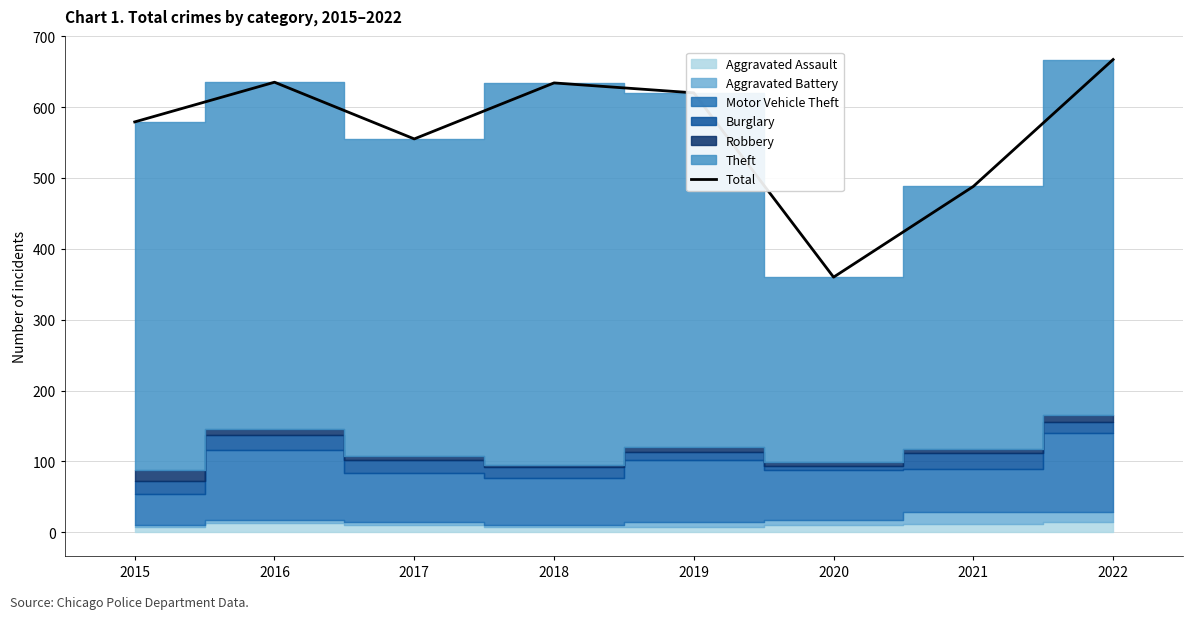

List the labels in order of value, smallest first.

2020, 2021, 2017, 2015, 2019, 2018, 2016, 2022